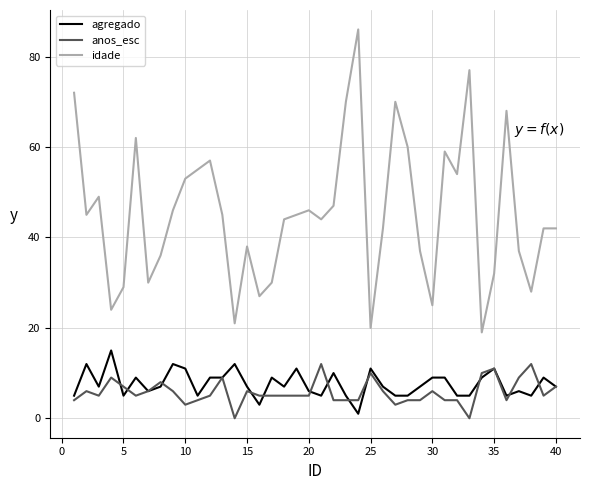

True or false: anos_esc and idade cross at least once.

False